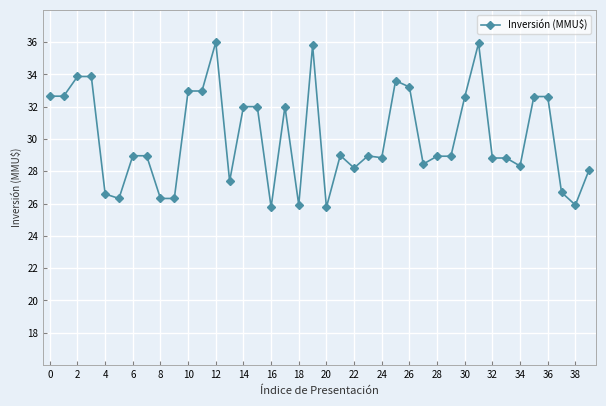

True or false: there are more than 2 points higher than both neighbors.

True